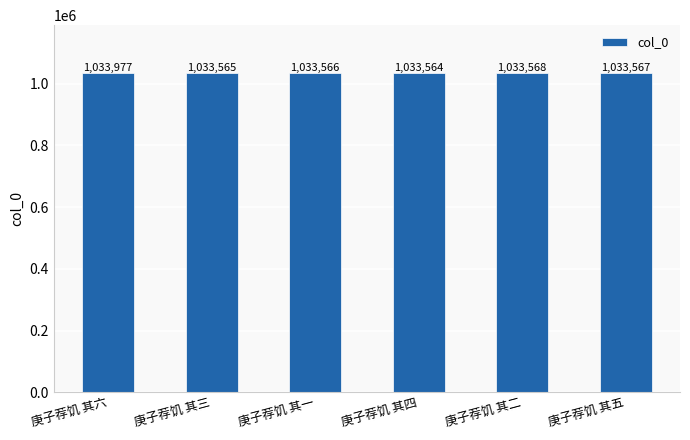

What is the label of the 3rd bar from the left?

庚子荐饥 其一